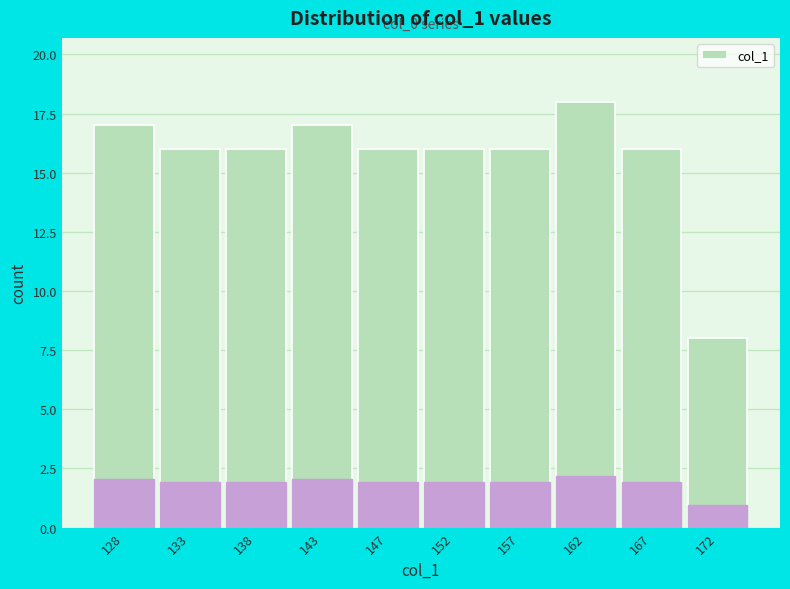

Reading left to right, extract all data points from this chart.

17	16	16	17	16	16	16	18	16	8